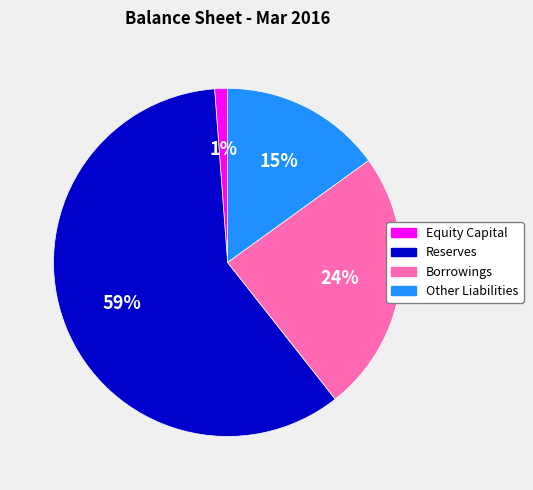

Which category has the biggest portion of the pie?

Reserves